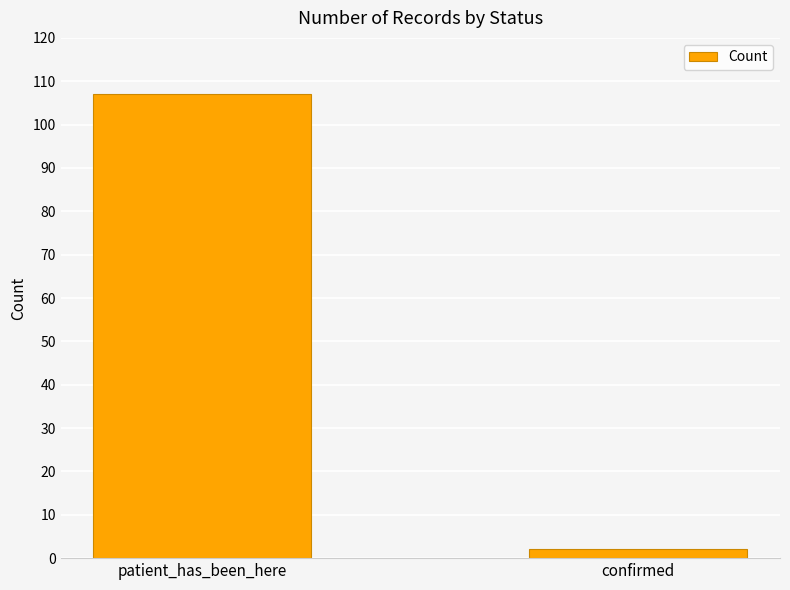

True or false: the data shows 2 at confirmed.

True